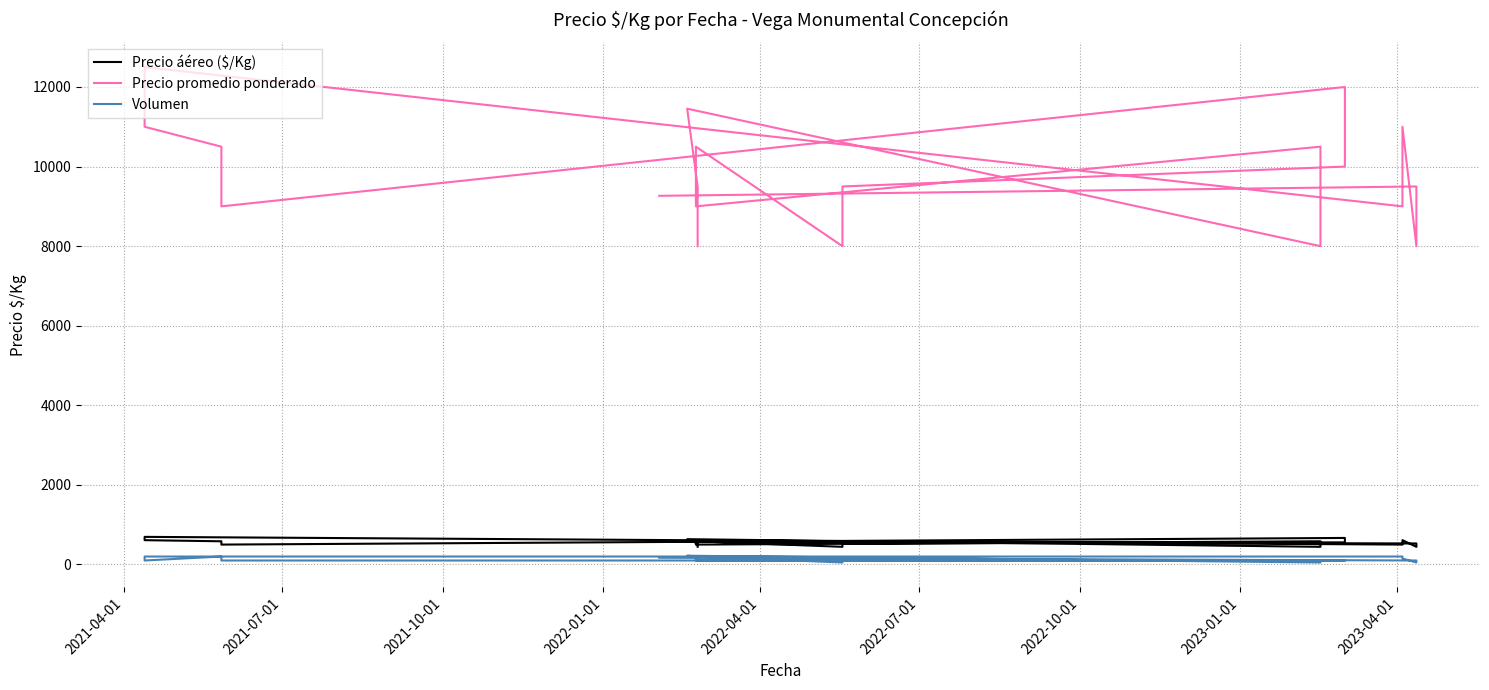

Reading left to right, what are all the values shown in this chart?

Precio áéreo ($/Kg): 579	528	444	611	500	694	611	583	500	667	556	528	444	583	500	583	444	636	528	444
Precio promedio ponderado: 9265	9500	8000	11000	9000	12500	11000	10500	9000	12000	10000	9500	8000	10500	9000	10500	8000	11455	9500	8000
Volumen: 170	100	50	150	200	200	100	200	100	100	100	100	50	200	100	100	50	220	200	100